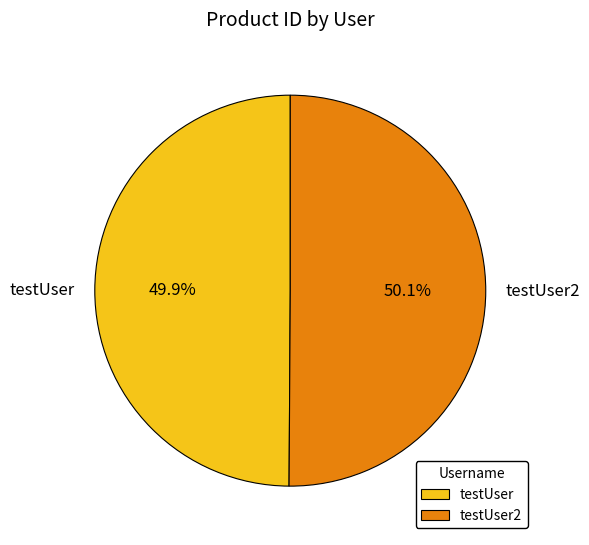

The testUser2 slice represents 50% of the pie. True or false?

True